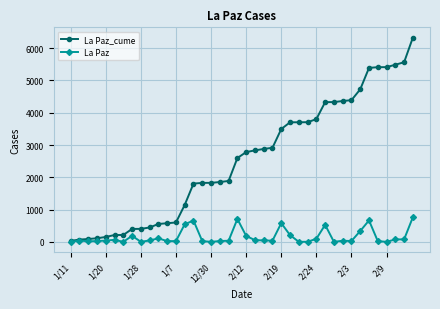

Which series has the widest spread of values?

La Paz_cume